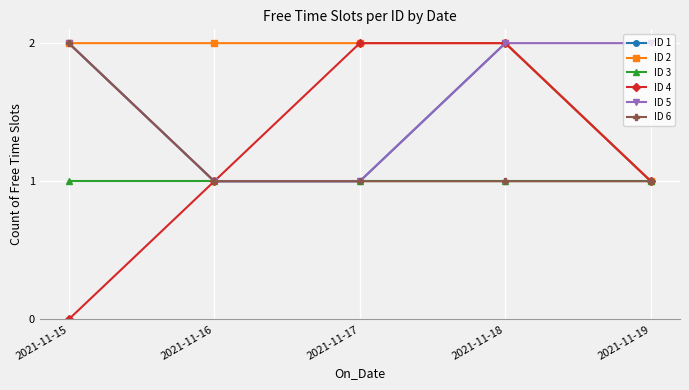

Reading left to right, transcribe all the data shown in this chart.

ID 1: 2	1	1	2	1
ID 2: 2	2	2	2	1
ID 3: 1	1	1	1	1
ID 4: 0	1	2	2	1
ID 5: 2	1	1	2	2
ID 6: 2	1	1	1	1